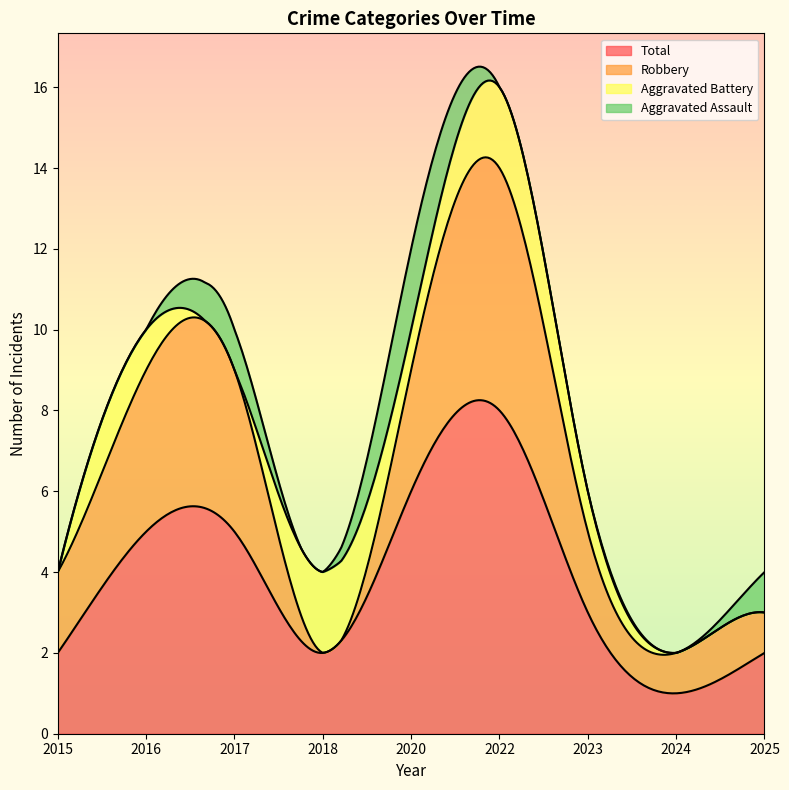

True or false: Aggravated Assault and Robbery cross at least once.

False